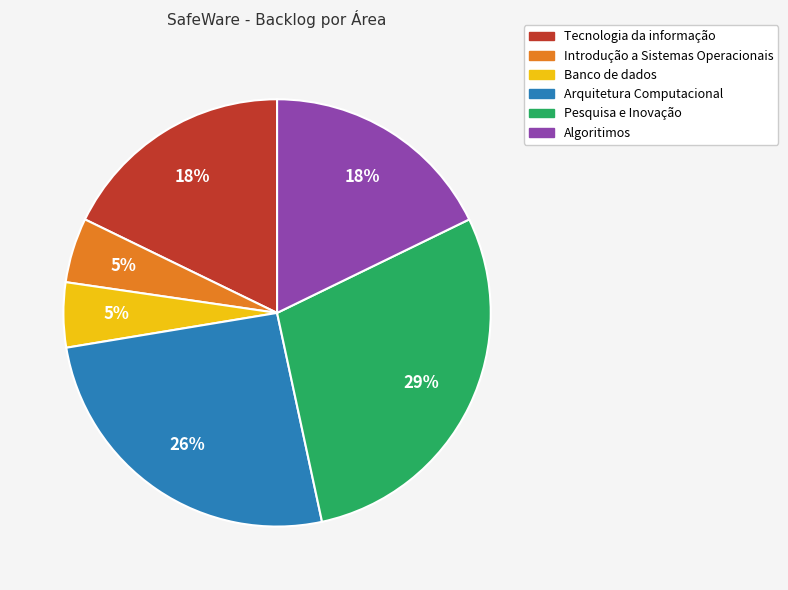

Does any single category account for the majority?

No